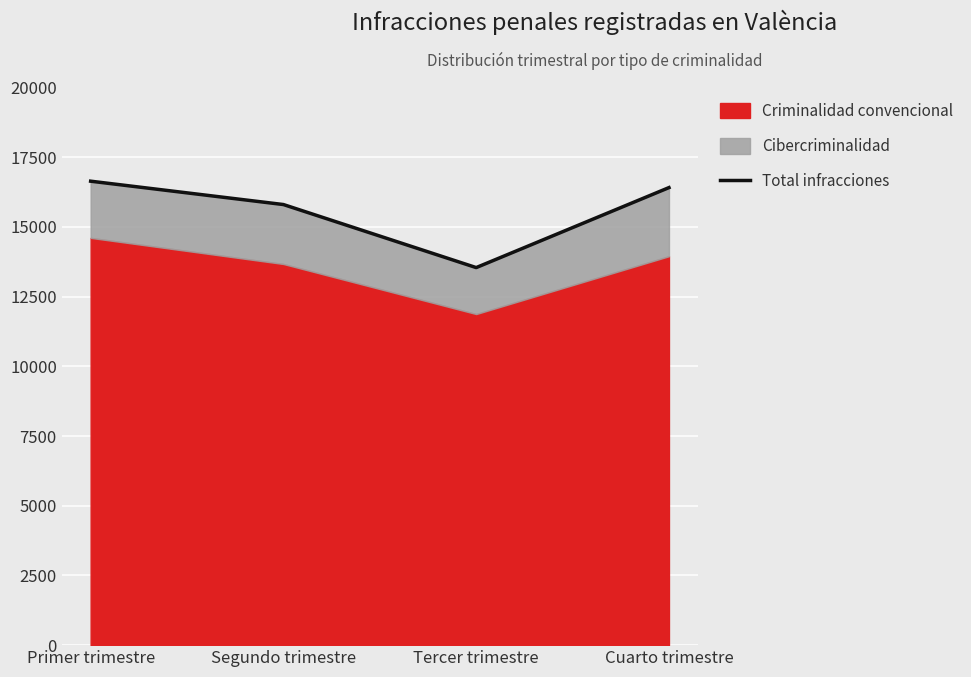

Where does the data first go above 16410?

Primer trimestre